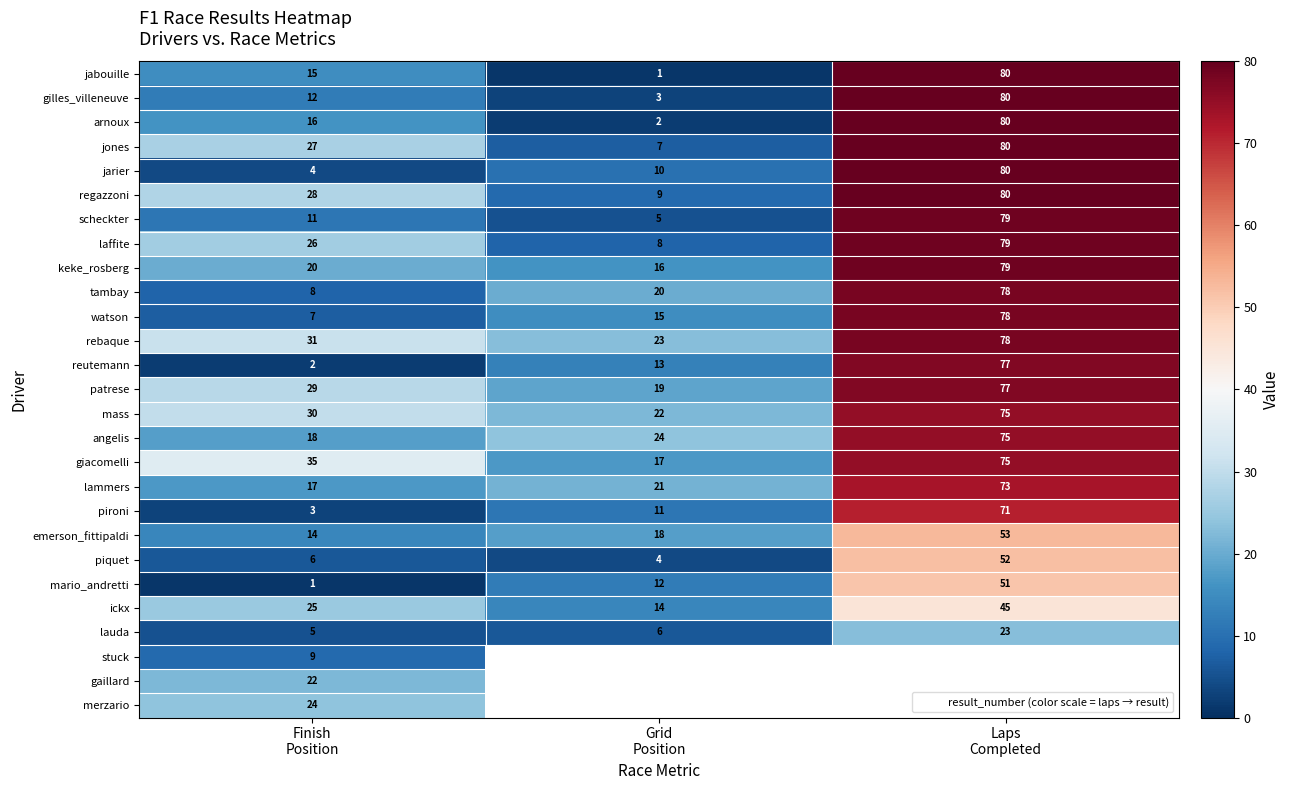

How many values in the keke_rosberg series are below 20?

1